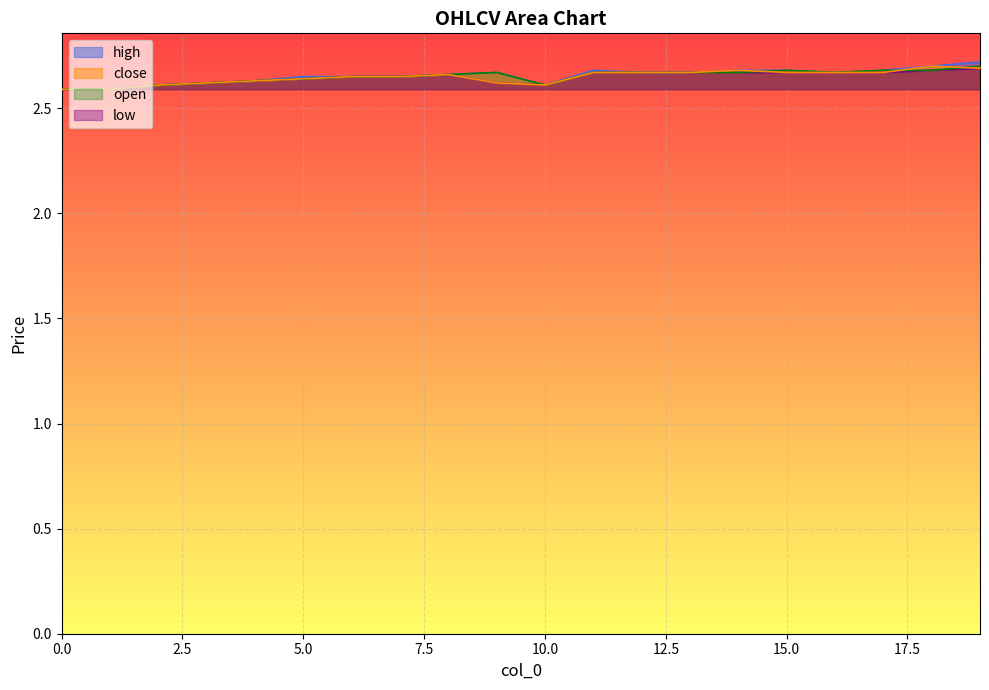

What is the smallest value displayed?

2.6